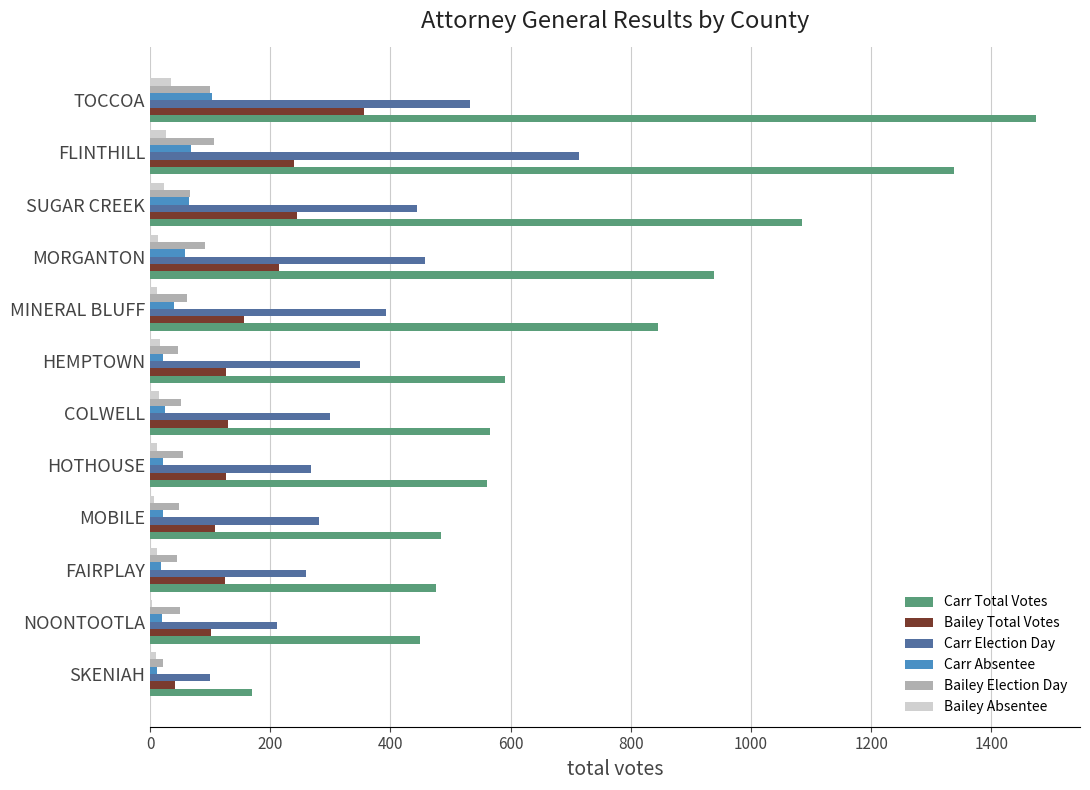

What is the sum of all Carr Total Votes values?

8977